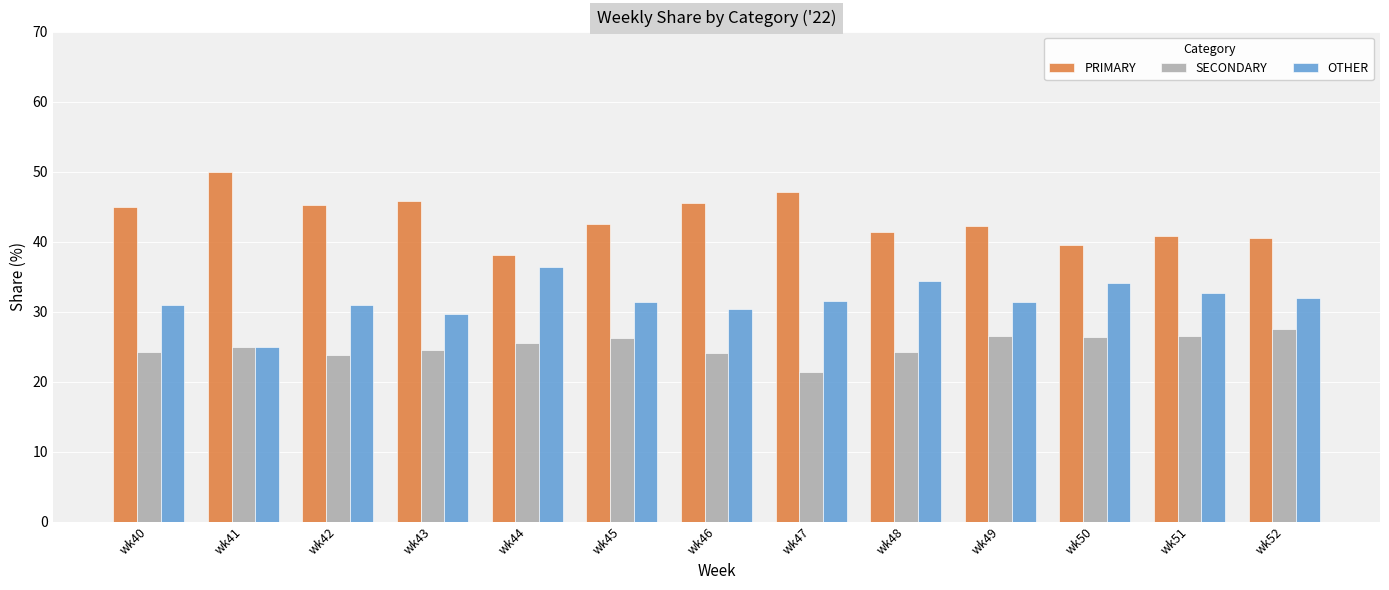

What is the difference between the second highest and second lowest values in the PRIMARY series?

7.5